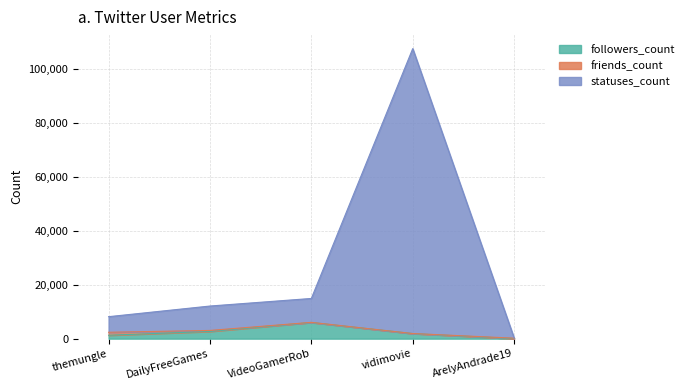

What is the label of the 3rd point from the right?

VideoGamerRob